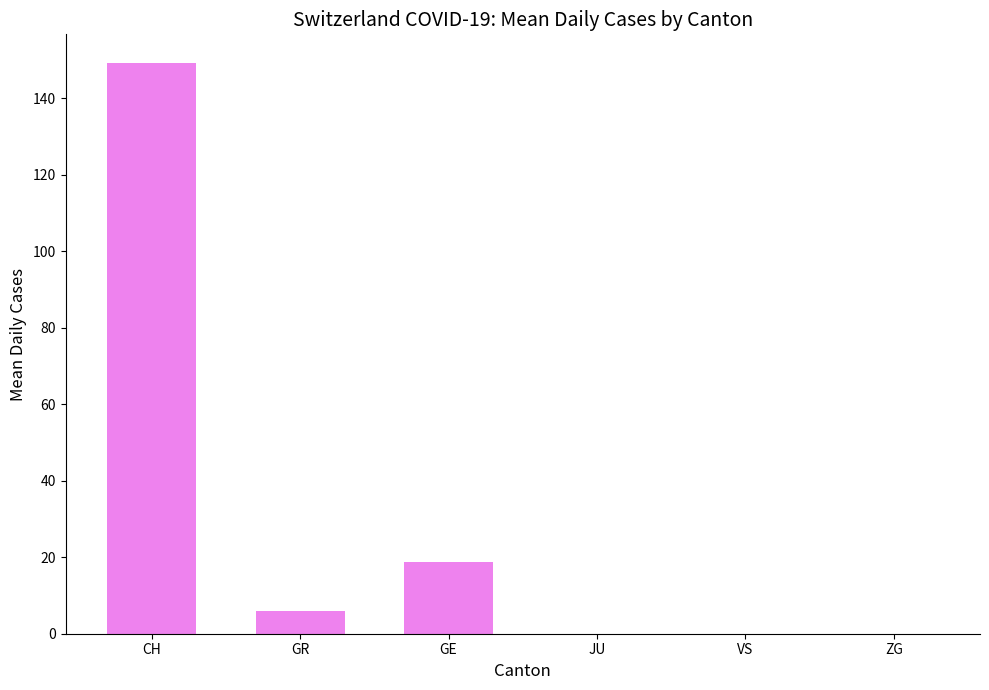

The value at GR is 5.9. True or false?

True